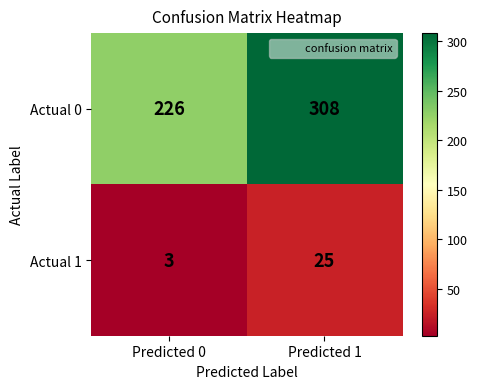

How many series are shown in this chart?

2